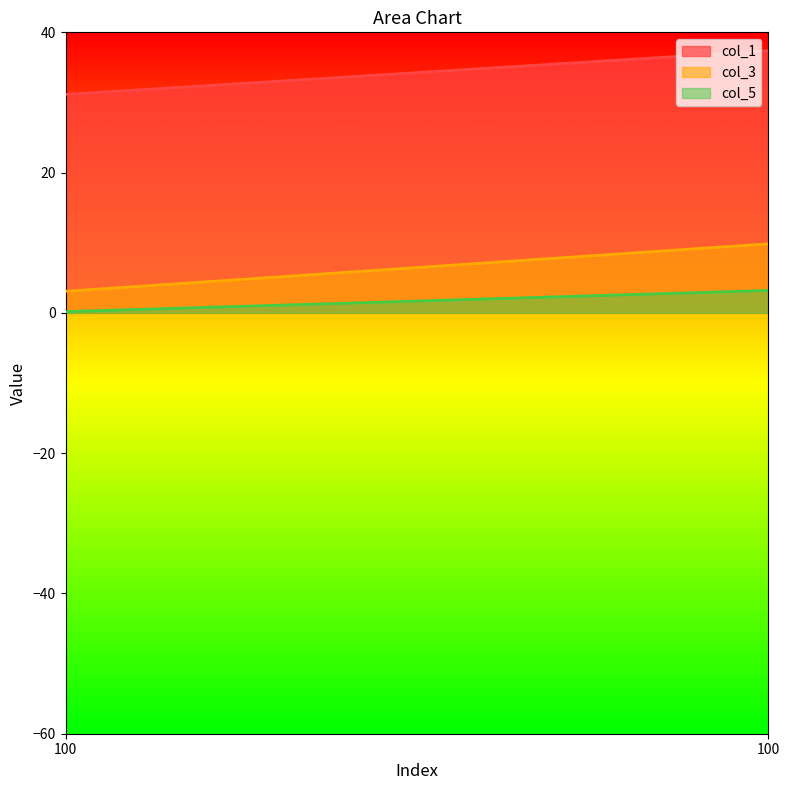

Is it true that col_5 equals 0.0 at 100?

False